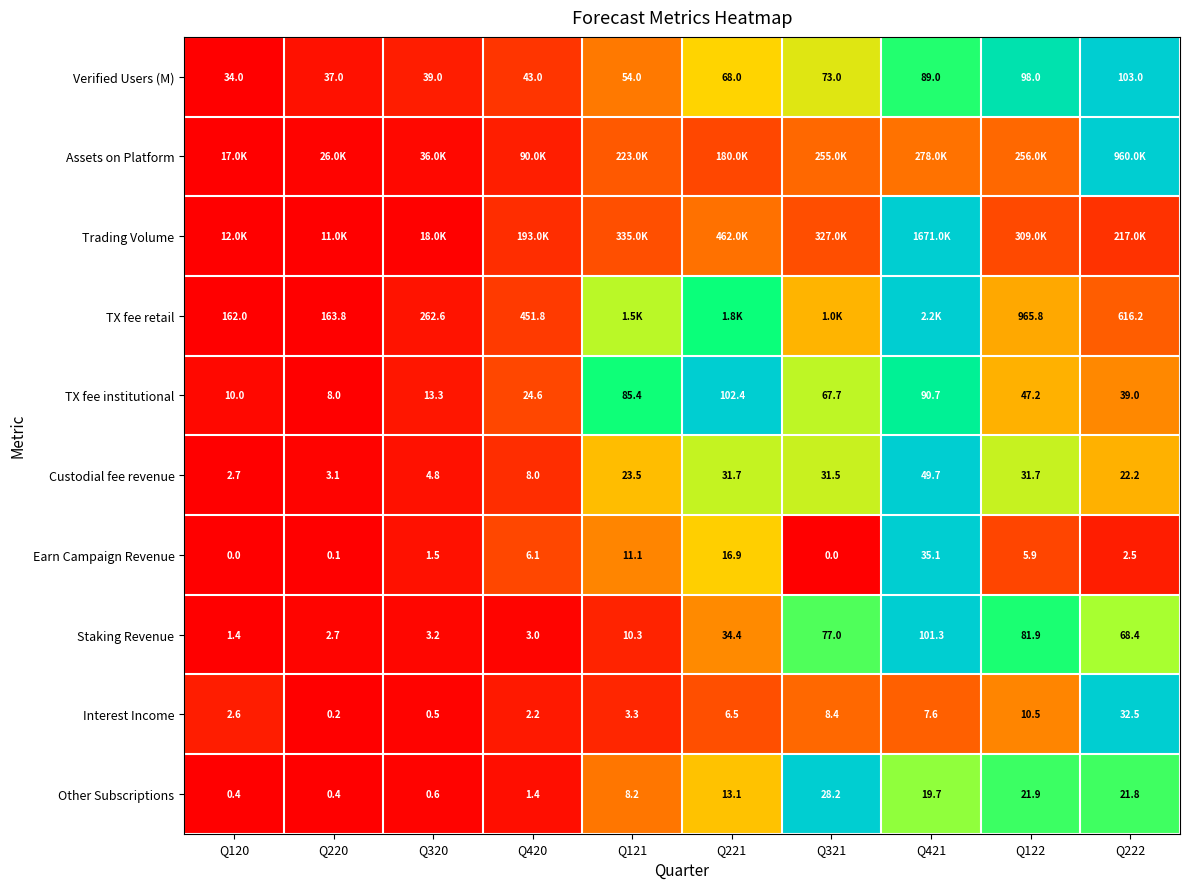

Is the value of Earn Campaign Revenue at Q222 greater than the value of Verified Users (M) at Q121?

No